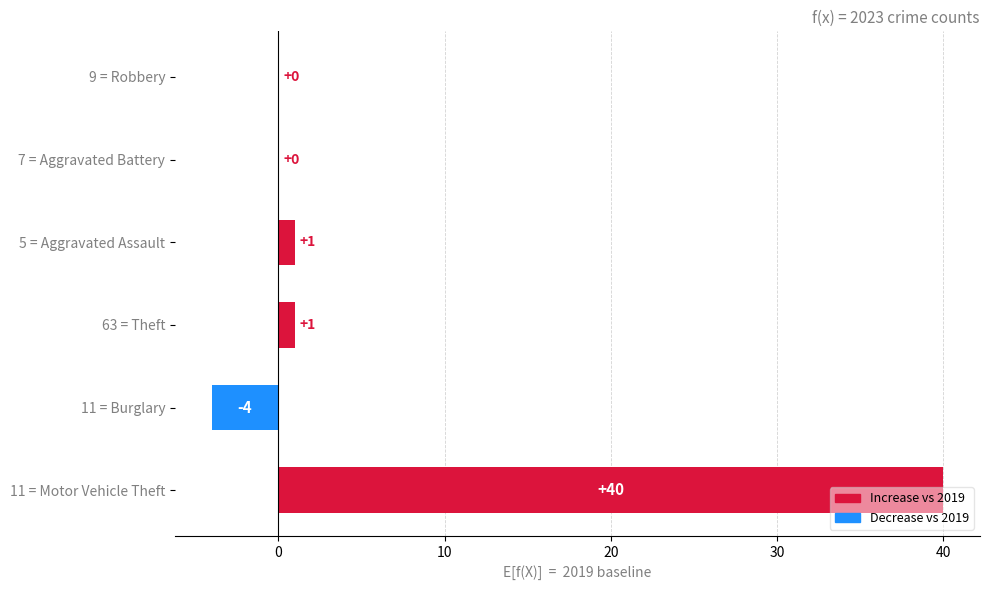

Between 9 = Robbery and 5 = Aggravated Assault, which is larger?

5 = Aggravated Assault